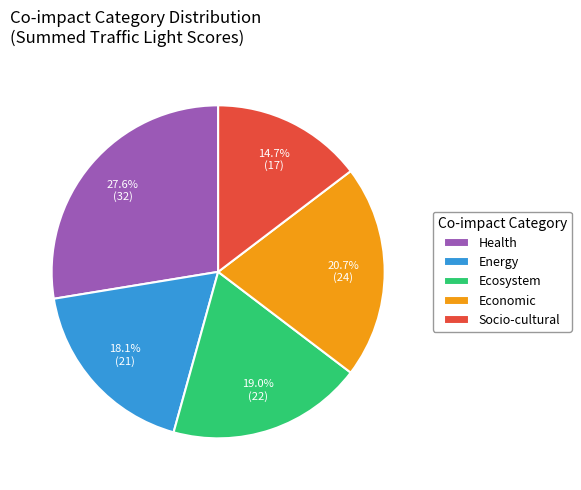

To the nearest percent, what is the average slice percentage?

20%